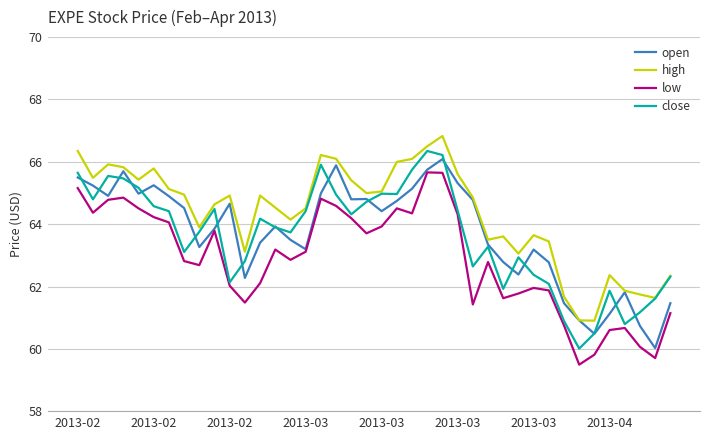

What are all the series names shown in the legend?

open, high, low, close